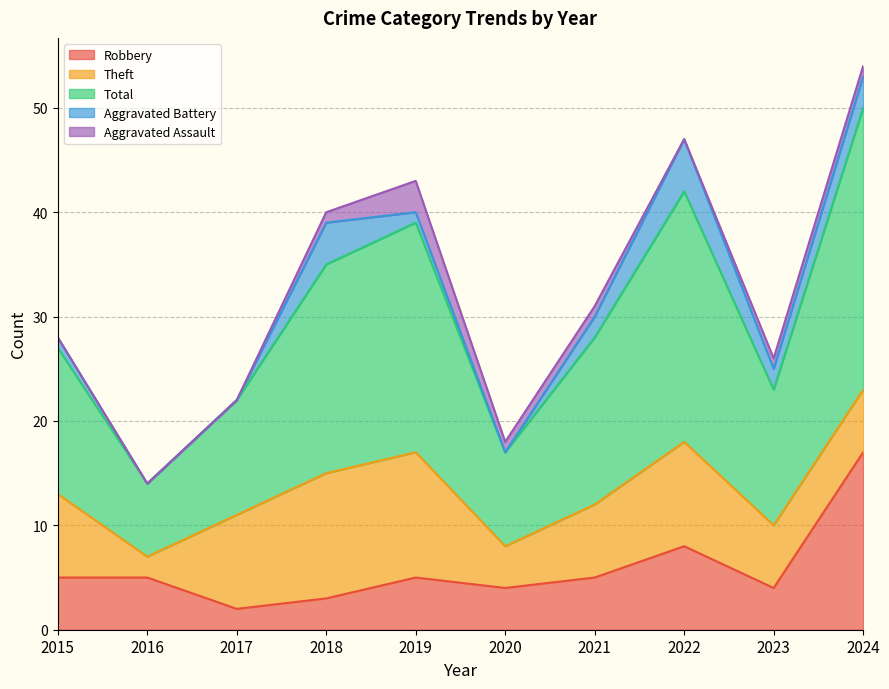

How many interior local peaks does the Robbery series have?

2